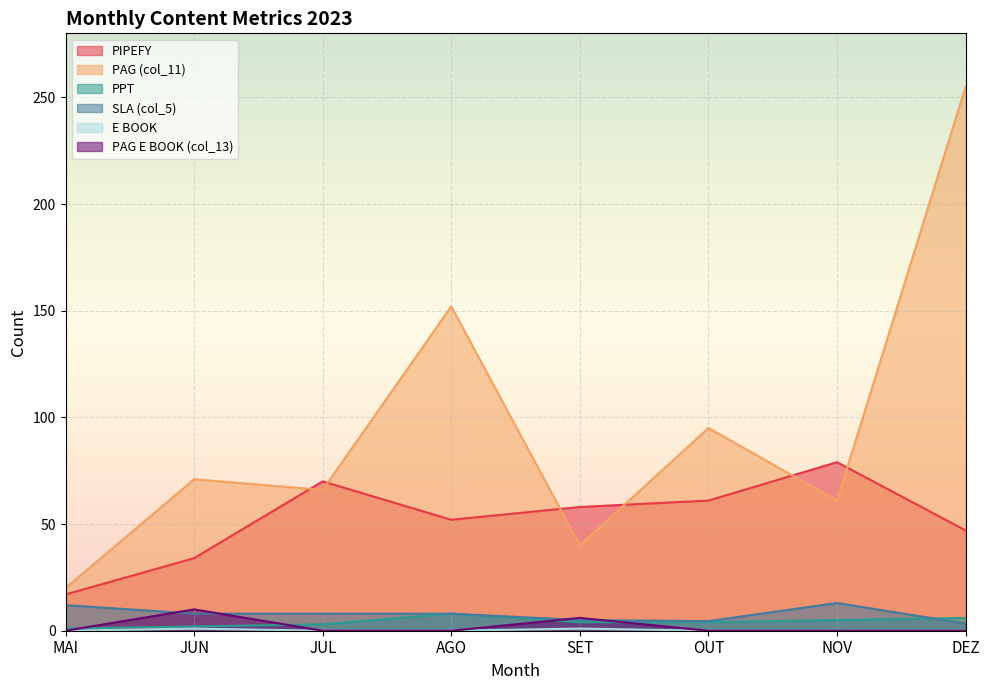

In E BOOK, how many points are higher than both neighbors (excluding endpoints)?

2